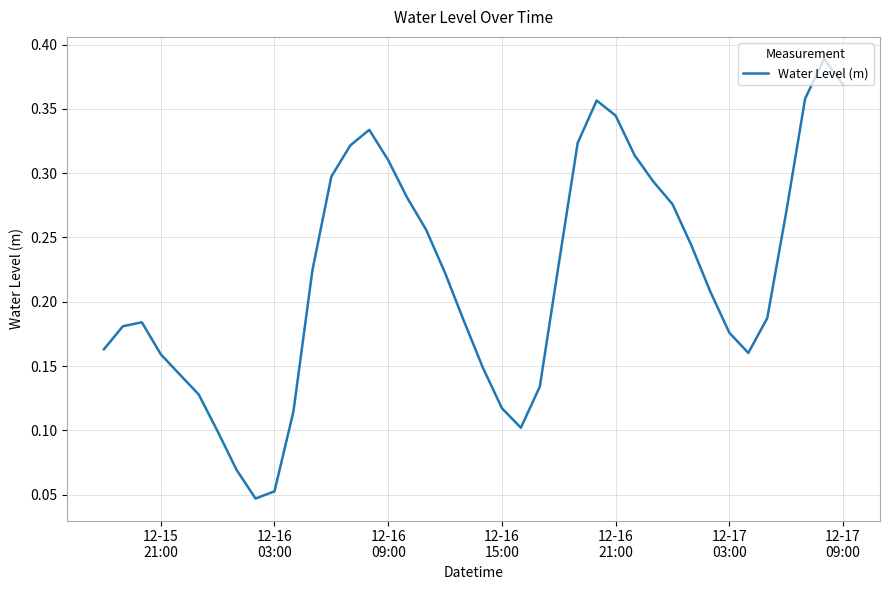

How many interior local valleys (lower than both neighbors) does the data have?

3